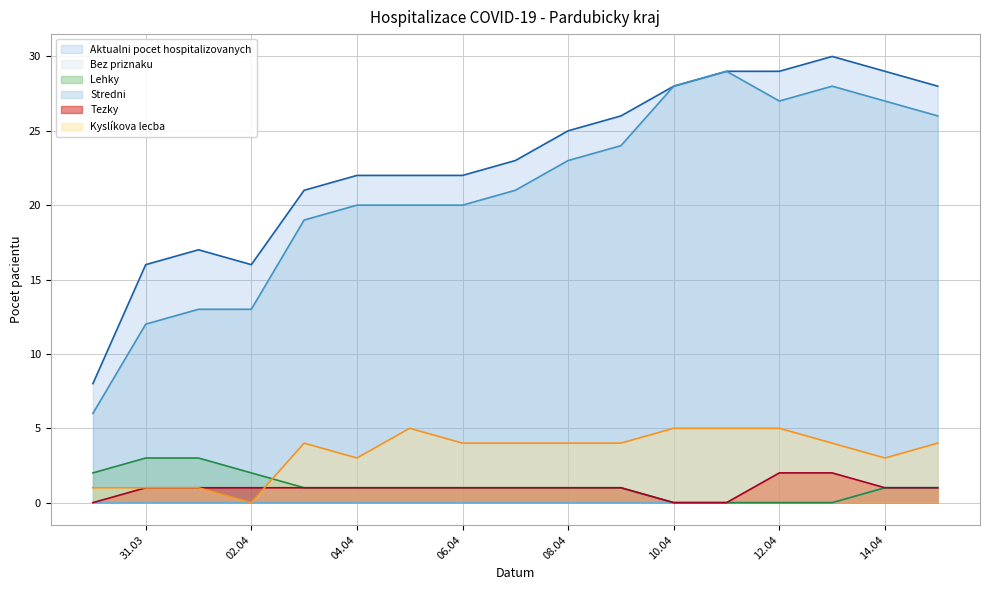

Count the number of categories in the chart.

17